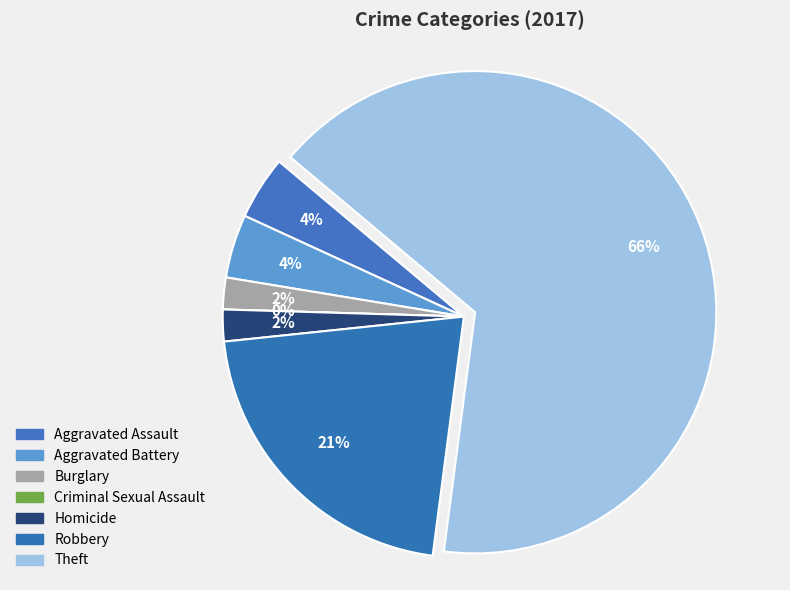

Count the number of slices in the pie.

7